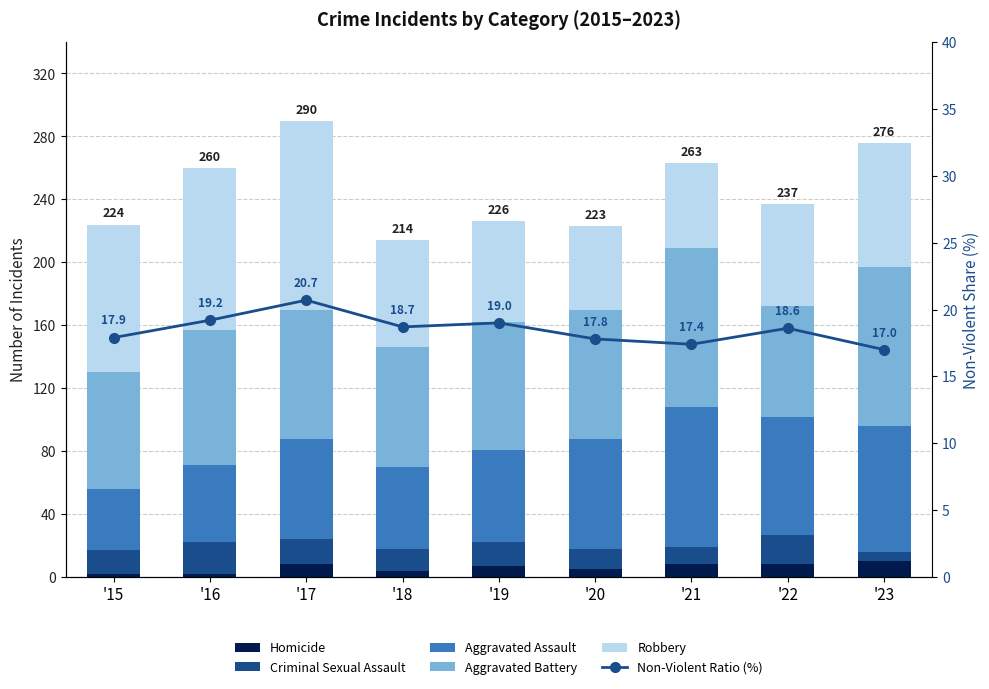

At which category is the sum across all series the highest?

'17